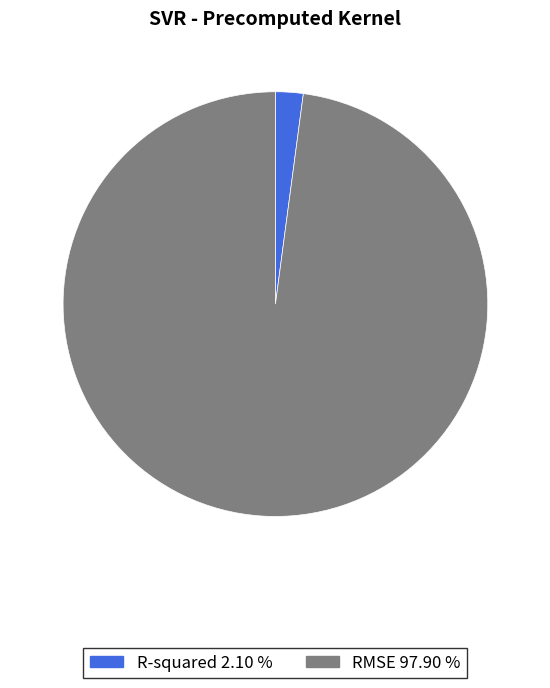

Combined, do R-squared 2.10 % and RMSE 97.90 % account for over 50%?

Yes